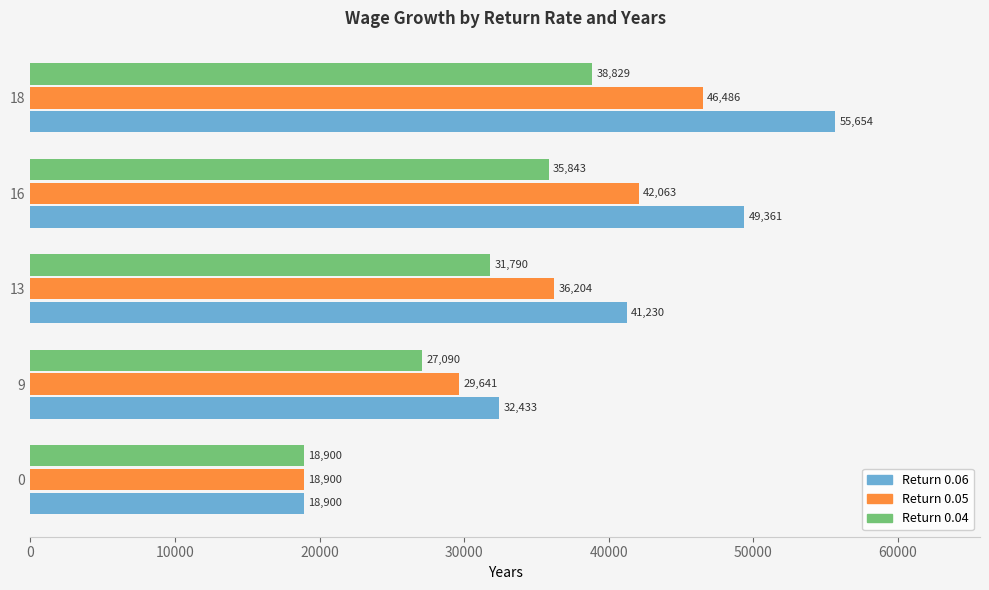

How many data points in Return 0.06 are above 41229?

3